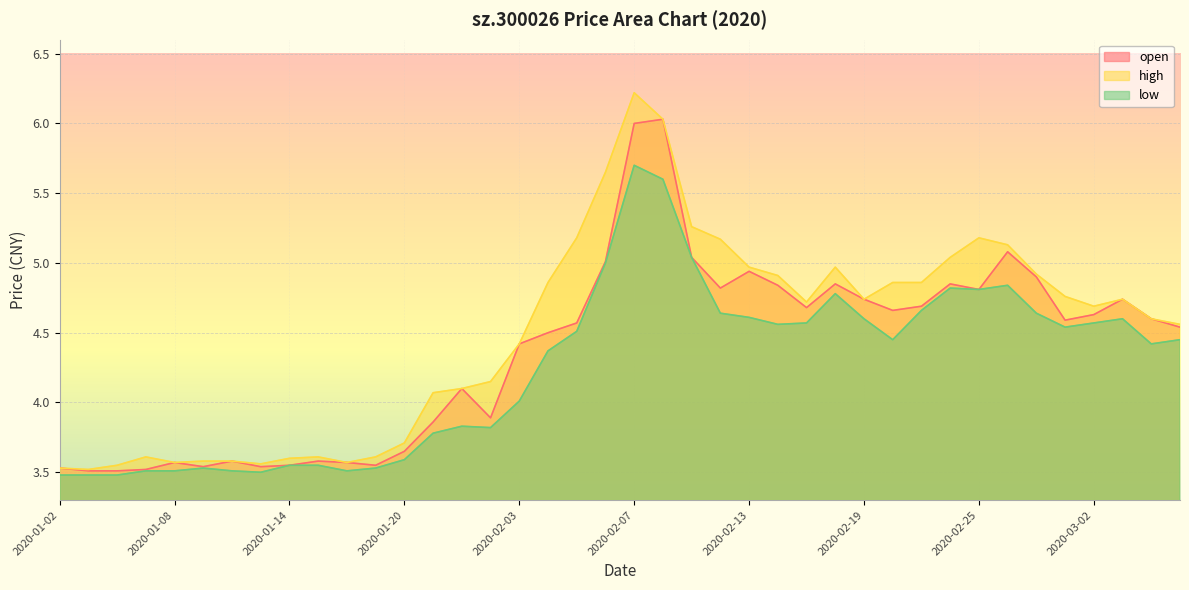

Rank the series by their average value, from lowest to highest.

low, open, high